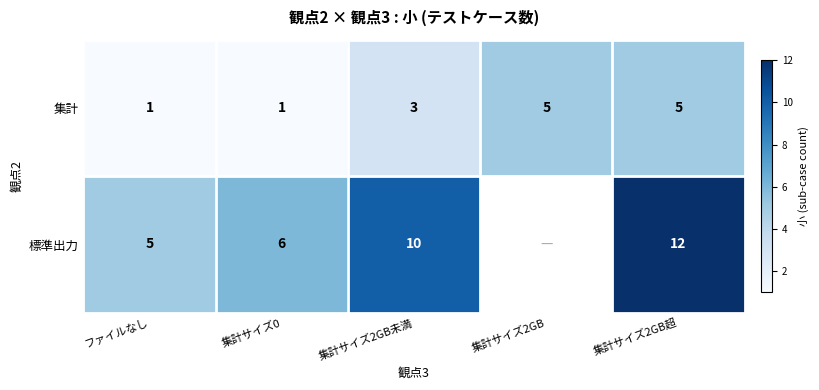

At 集計サイズ0, list the series in order from smallest to largest.

集計, 標準出力